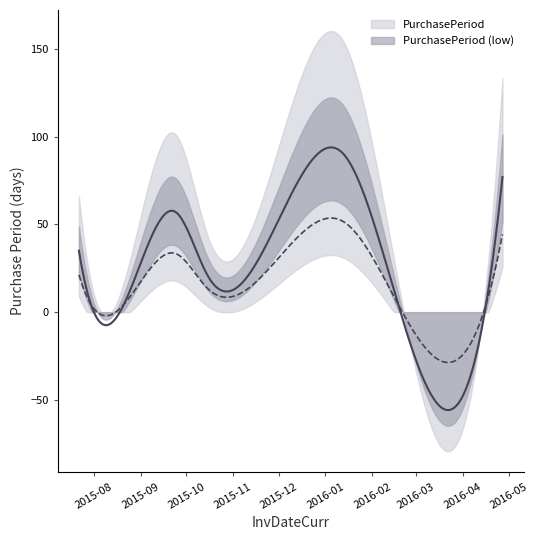

How many points are higher than both their immediate neighbors (excluding endpoints)?

2